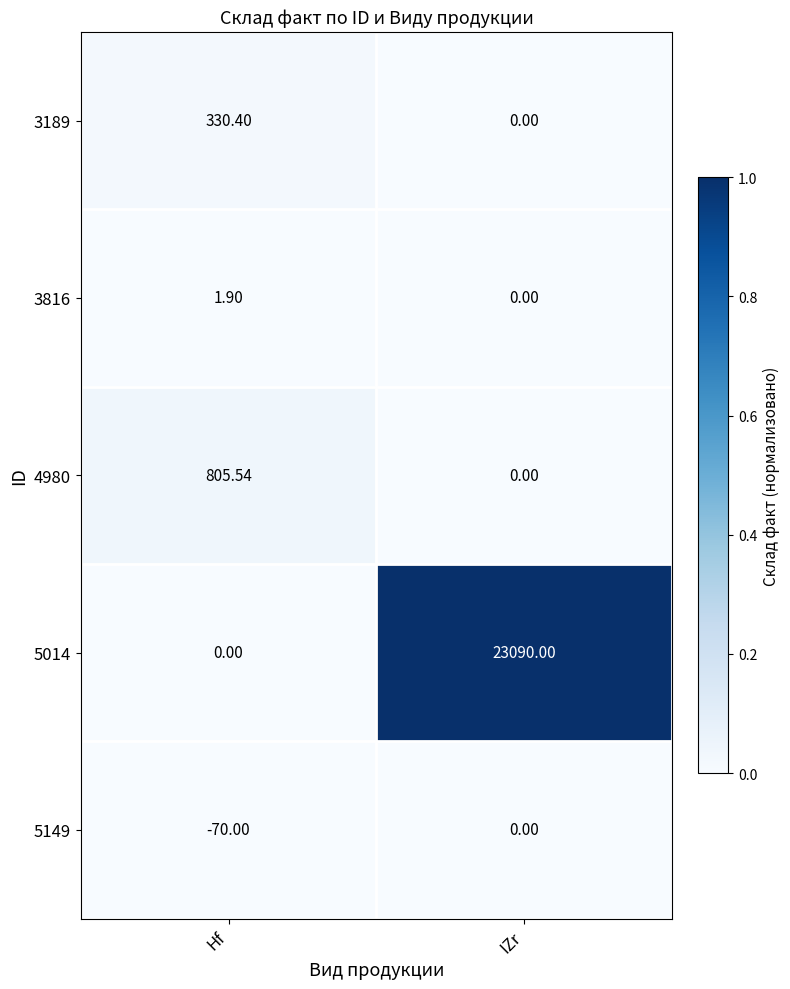

Which series has the widest spread of values?

5014